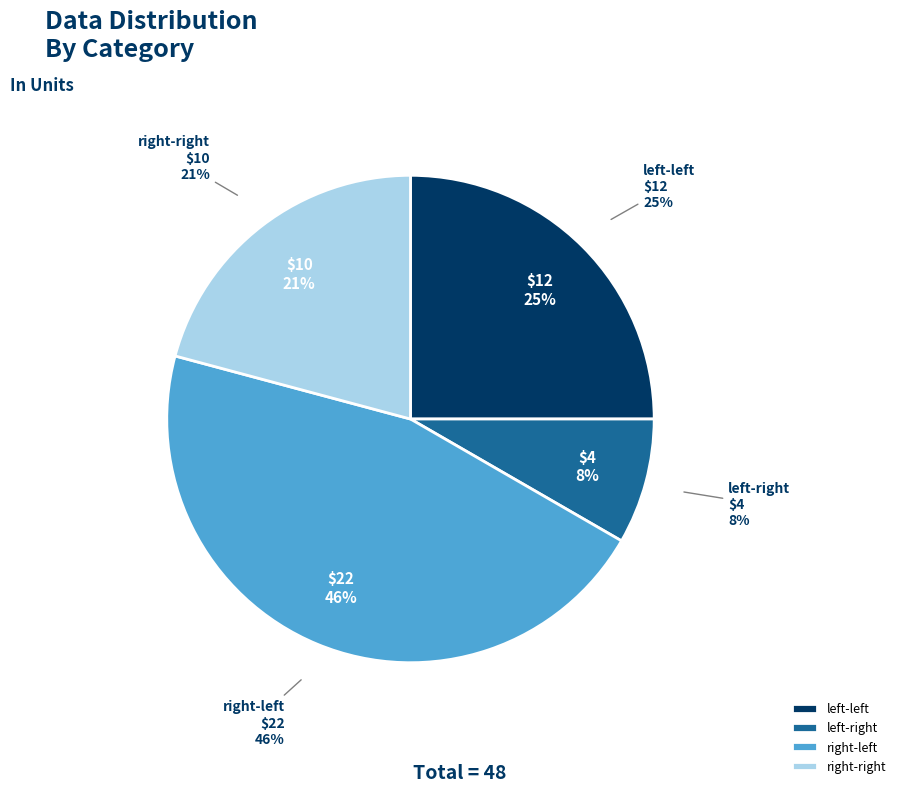

To the nearest percent, what is the difference between the largest and smallest slice percentages?

38%